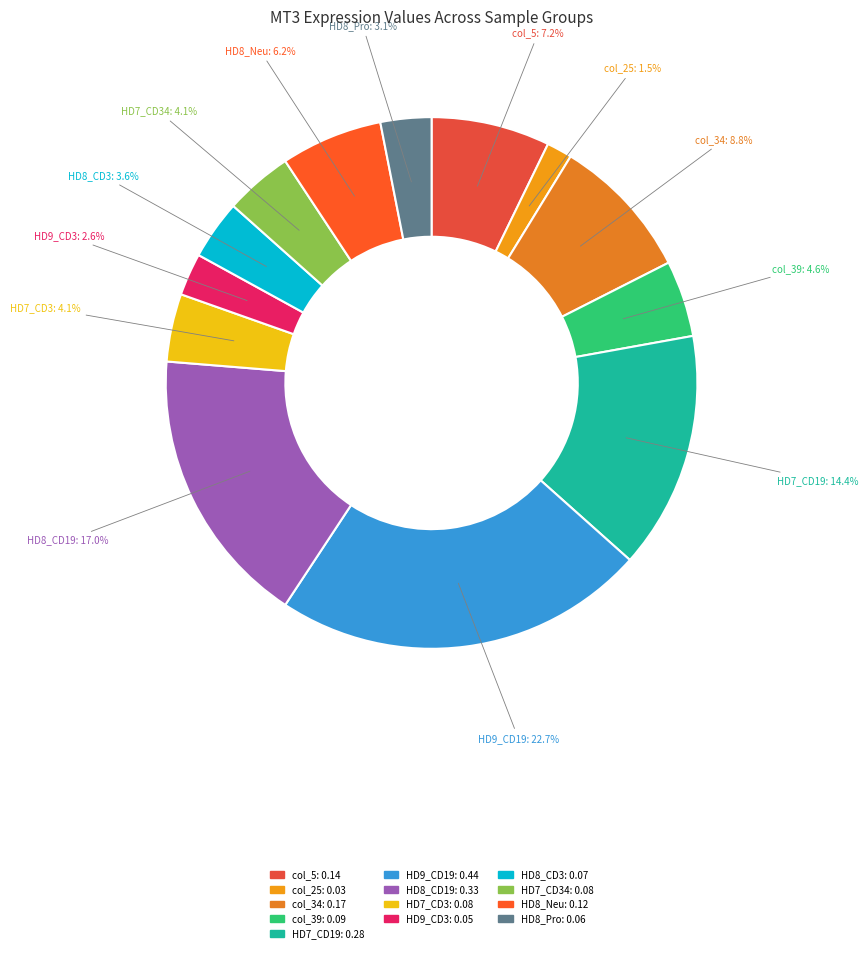

Which category has the biggest portion of the pie?

HD9_CD19_0.44